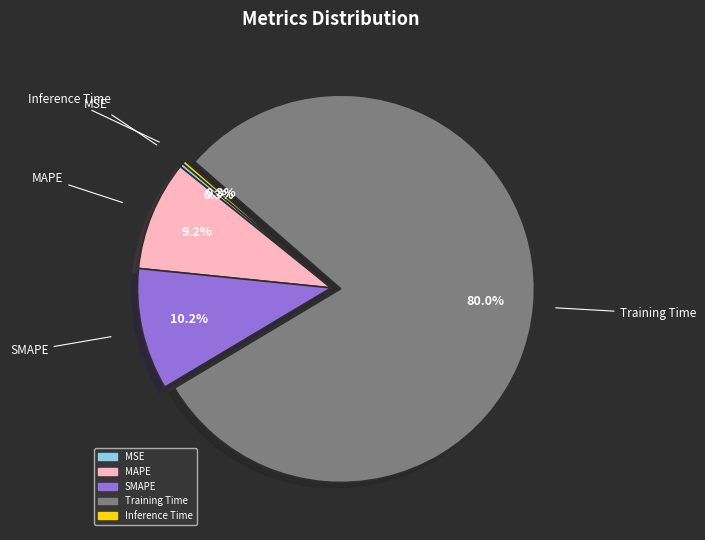

What percentage do Inference Time and MSE together represent?

0.6%